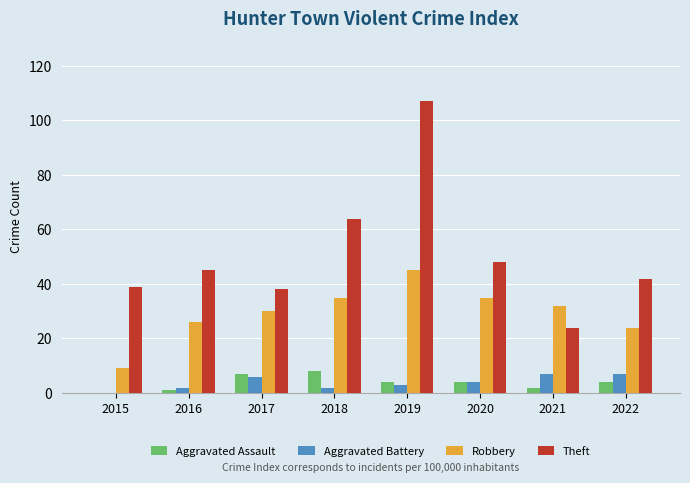

What is the sum of all Aggravated Battery values?

31